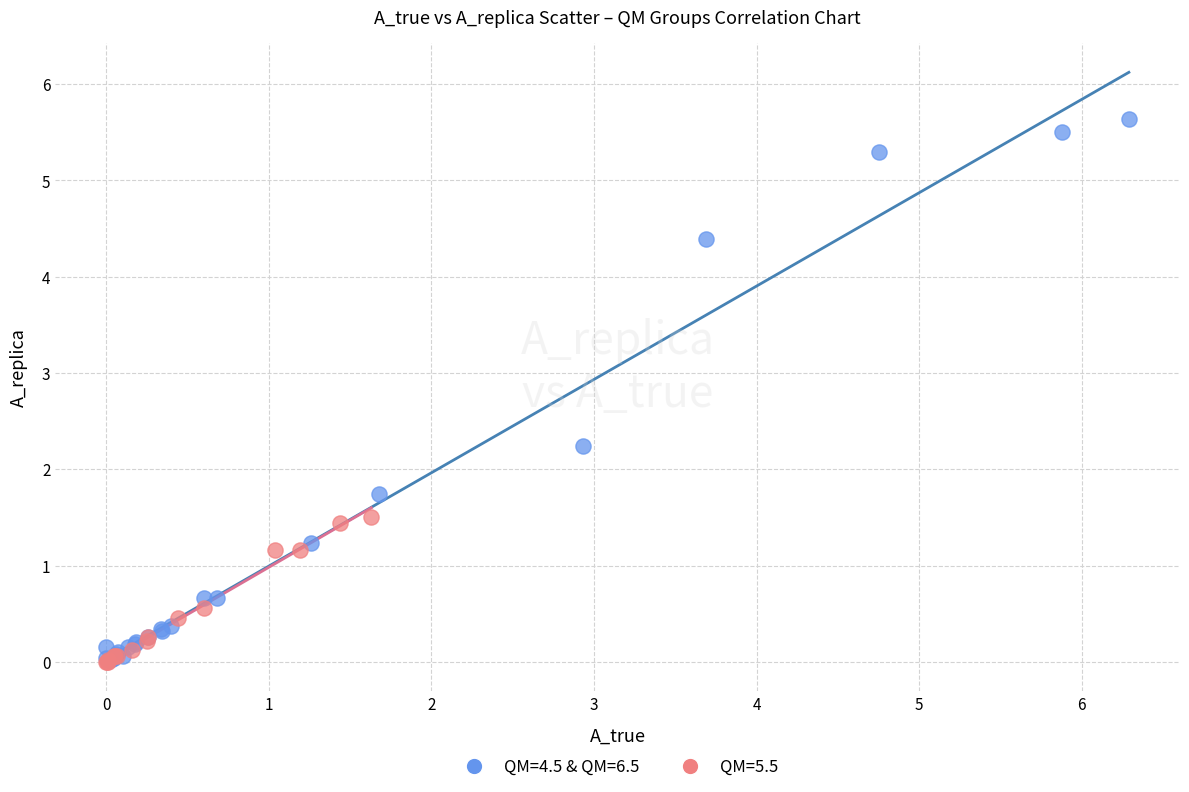

Which series has the largest Y range (max minus min)?

QM=4.5 & QM=6.5